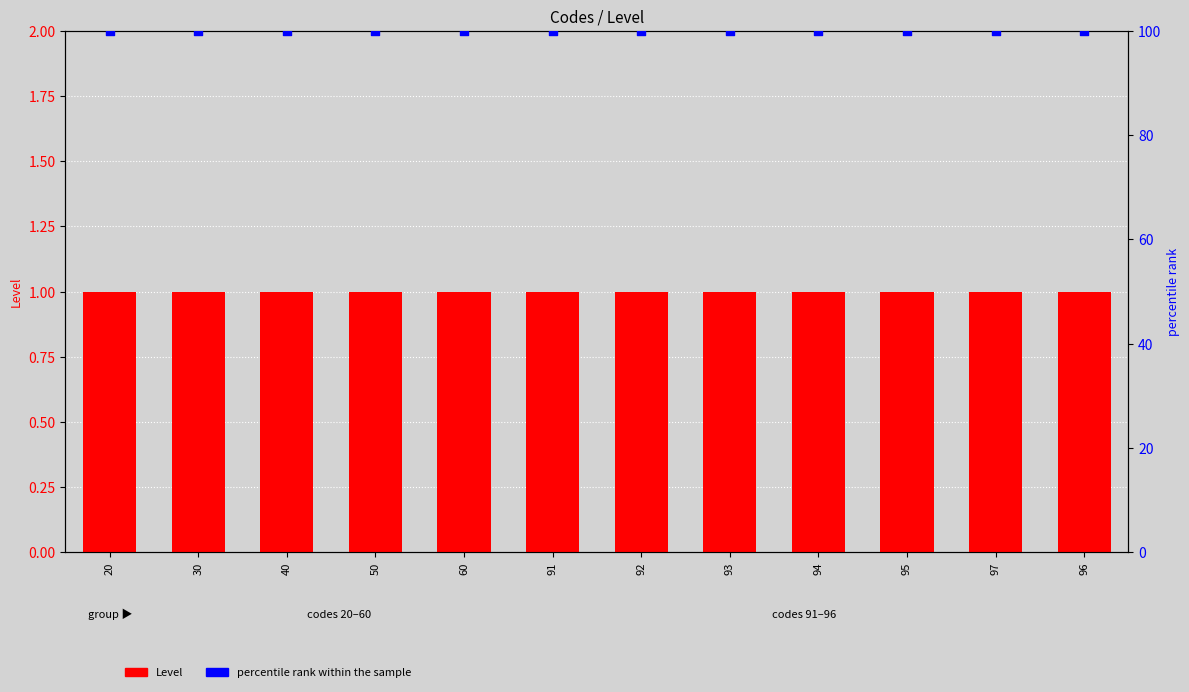

Which series contains the highest Y value?

percentile rank within the sample